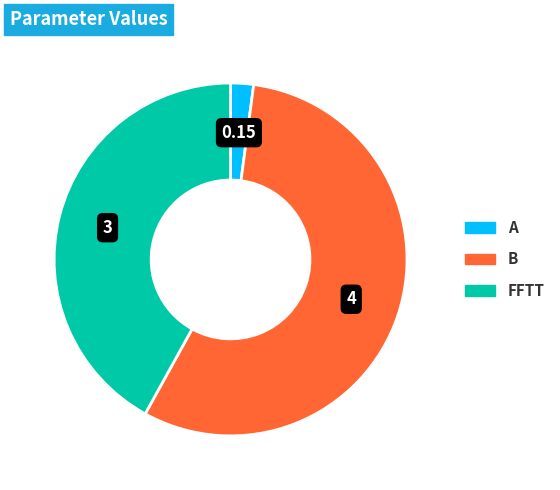

Does any single category account for the majority?

Yes